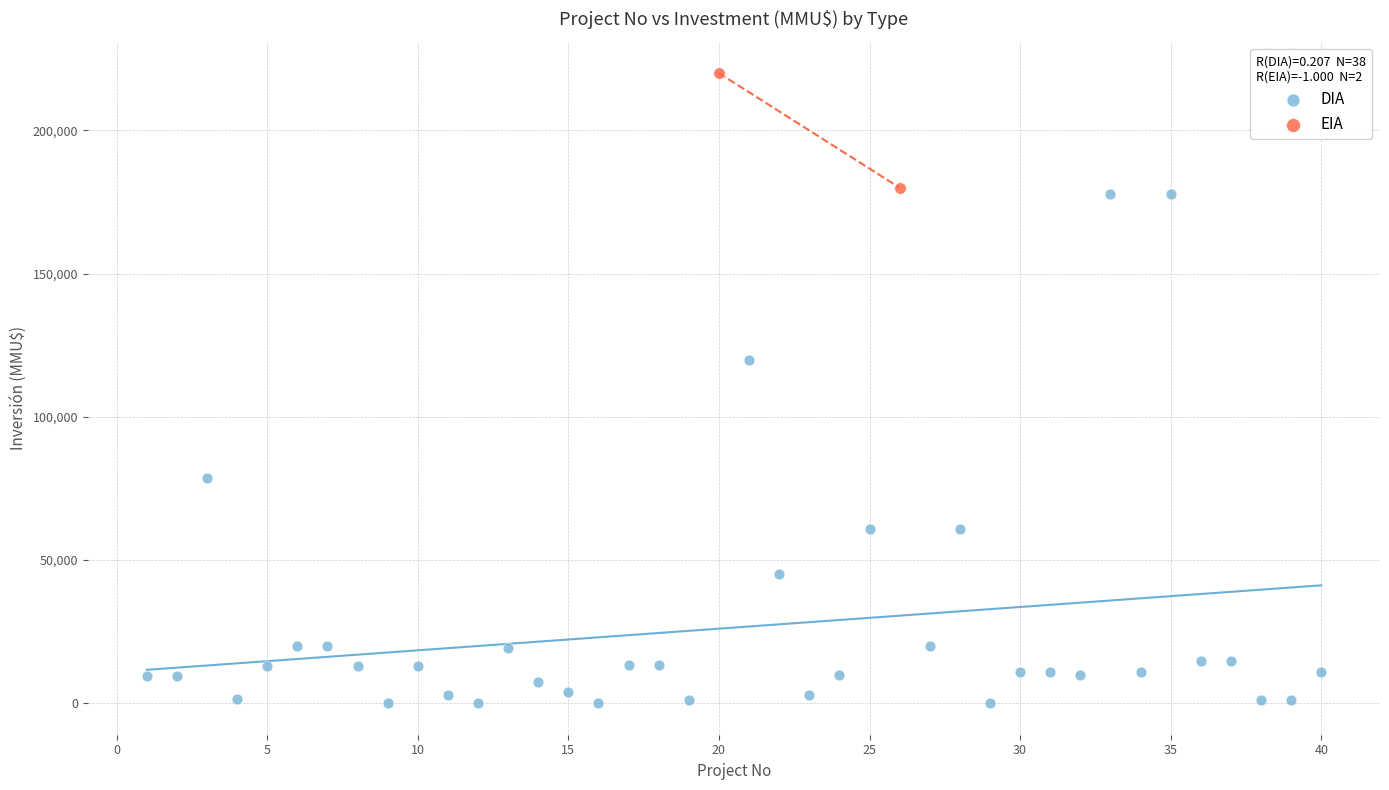

What are all the series names shown in the legend?

DIA, EIA